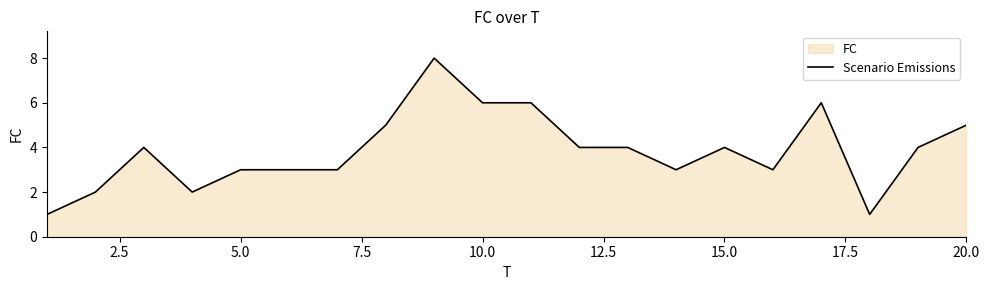

What is the sum of all values?

77